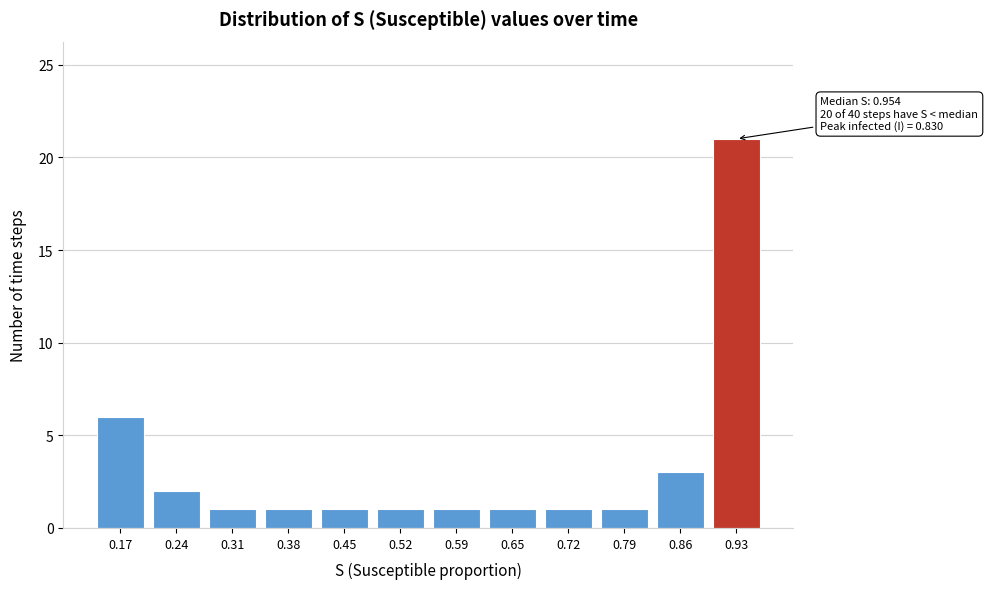

Reading left to right, transcribe all the data shown in this chart.

0.17=6	0.24=2	0.31=1	0.38=1	0.45=1	0.52=1	0.59=1	0.65=1	0.72=1	0.79=1	0.86=3	0.93=21